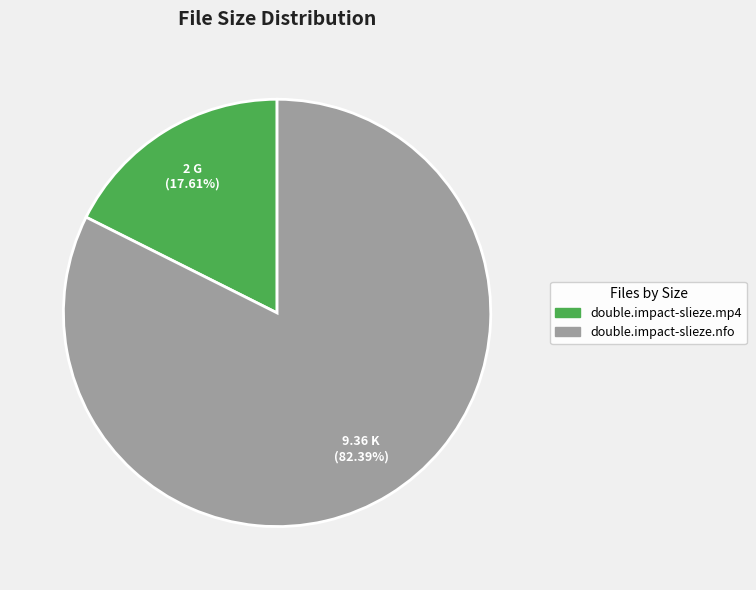

Count the number of slices in the pie.

2